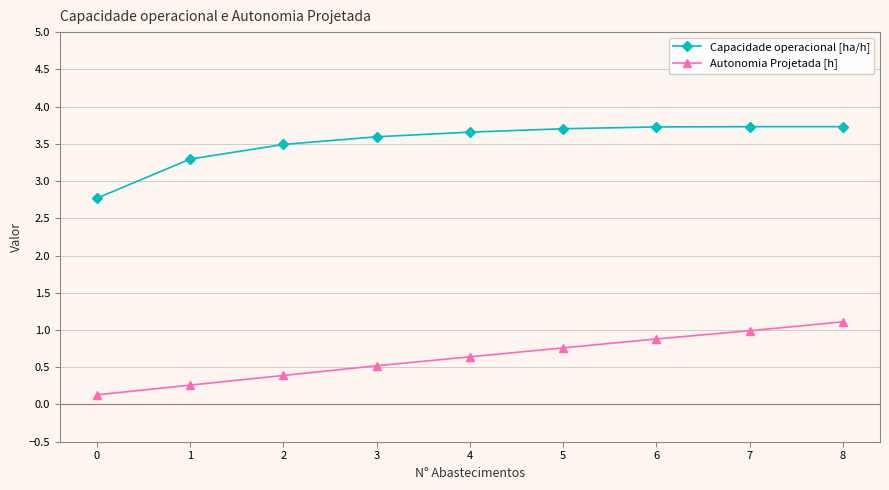

True or false: Autonomia Projetada [h] and Capacidade operacional [ha/h] intersect in this chart.

False